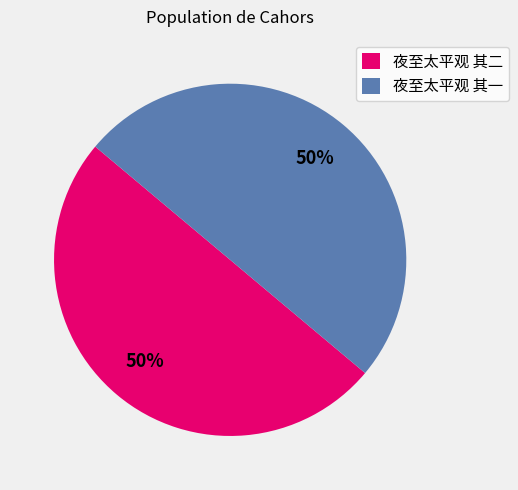

Is it true that 夜至太平观 其一 is 41% of the pie?

False